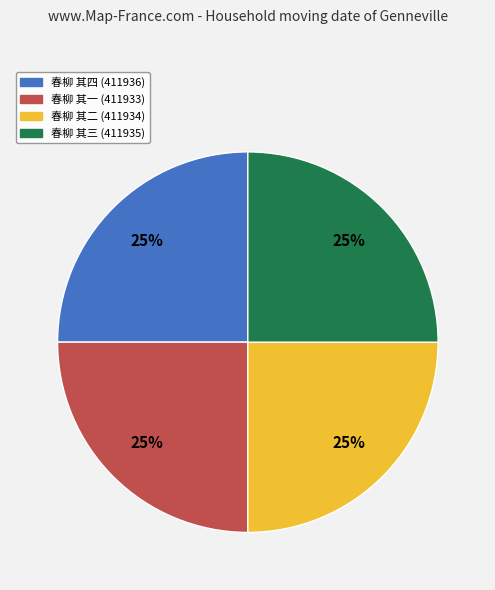

Is there any slice that represents more than half of the pie?

No